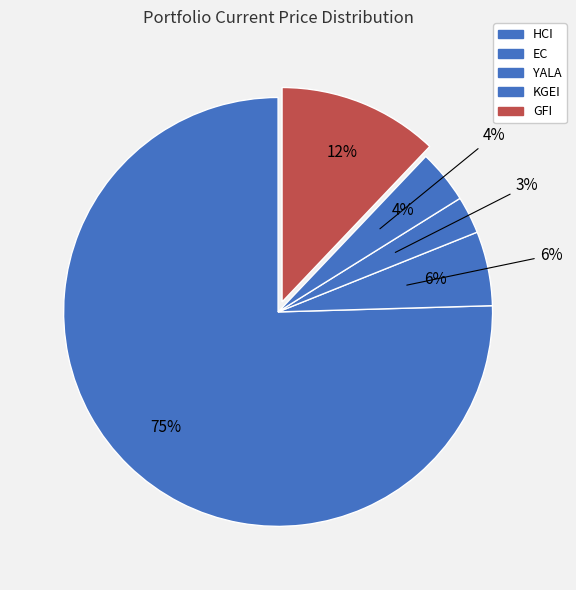

What is the smallest slice in the pie chart?

YALA